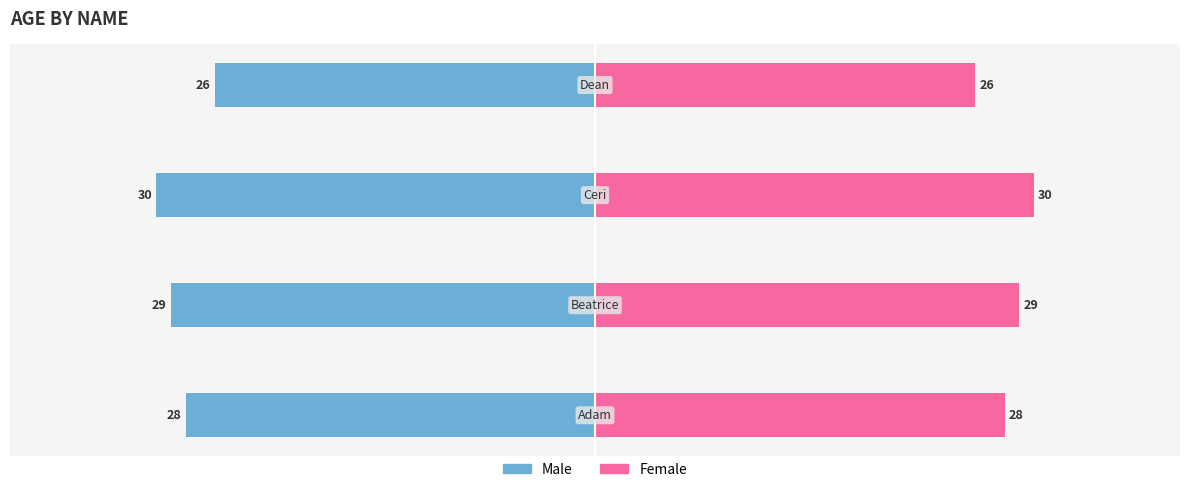

What is the average value of the Female series?

28